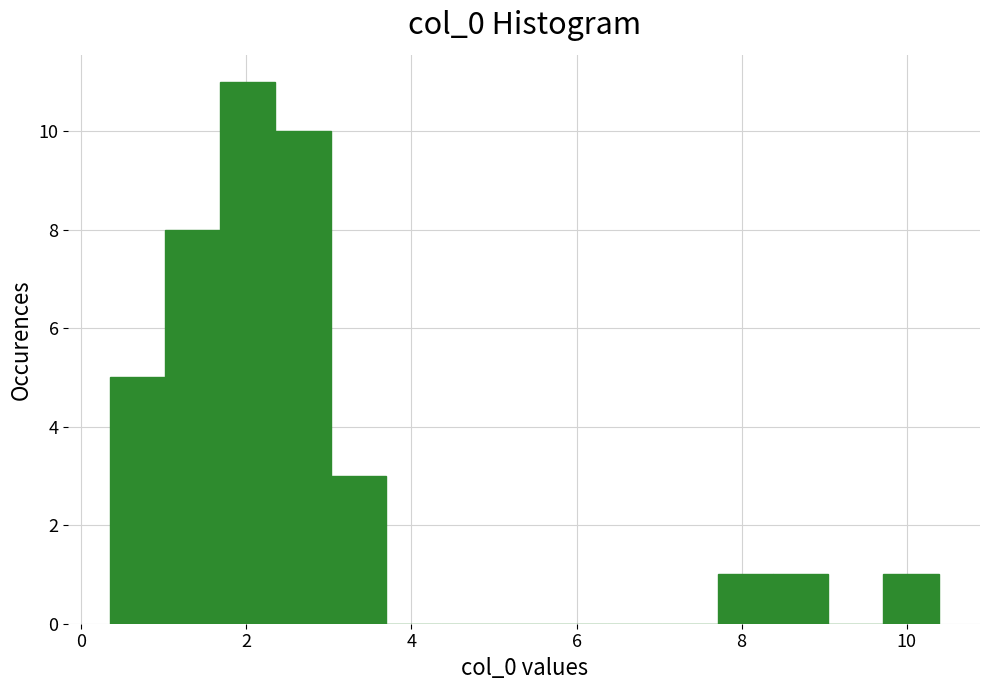

Read against the x-axis, roughly where is the centre of the tallest bar?

2.0